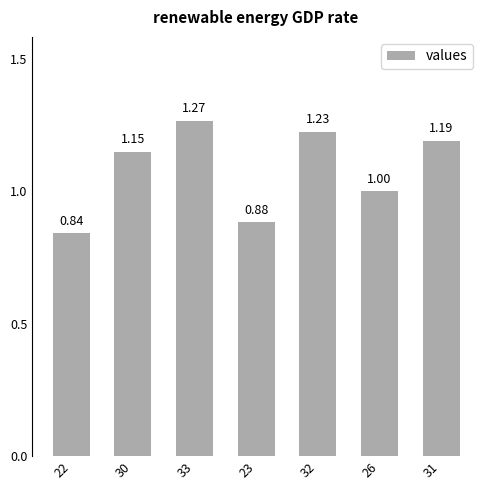

Rank the categories by value from lowest to highest.

22, 23, 26, 30, 31, 32, 33